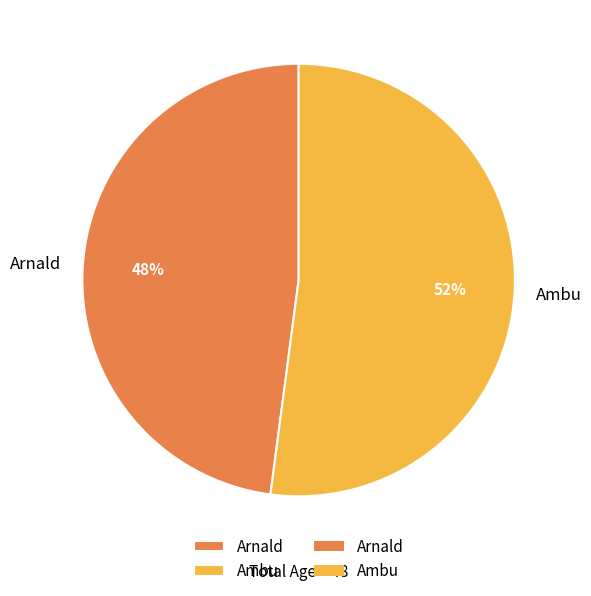

What is the ratio of the value at Arnald to the value at Ambu?

0.9